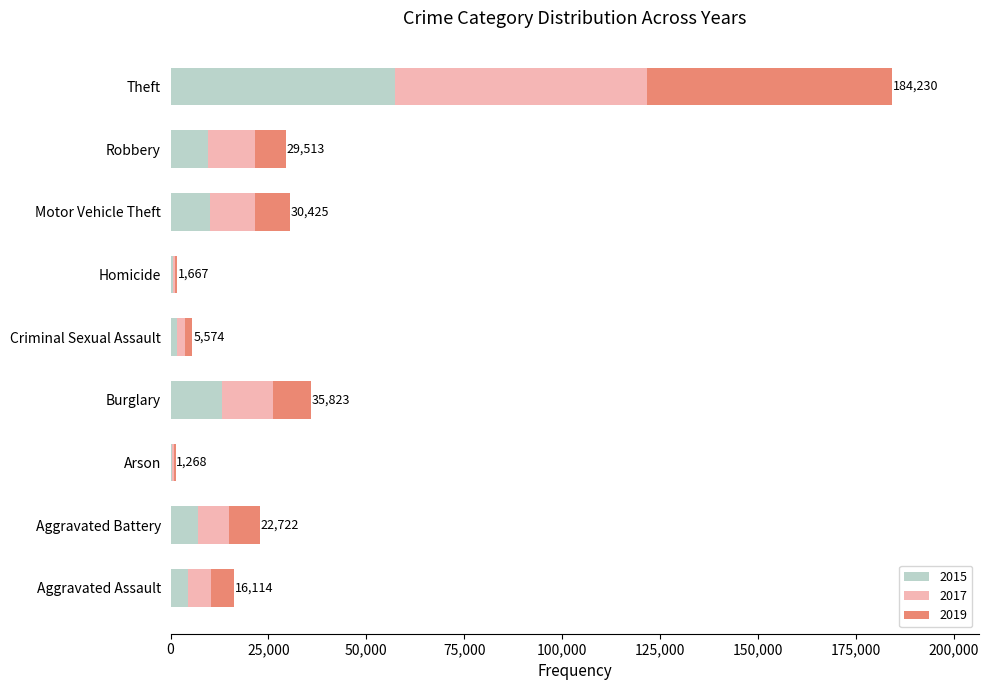

At which label does 2015 reach its peak?

Theft